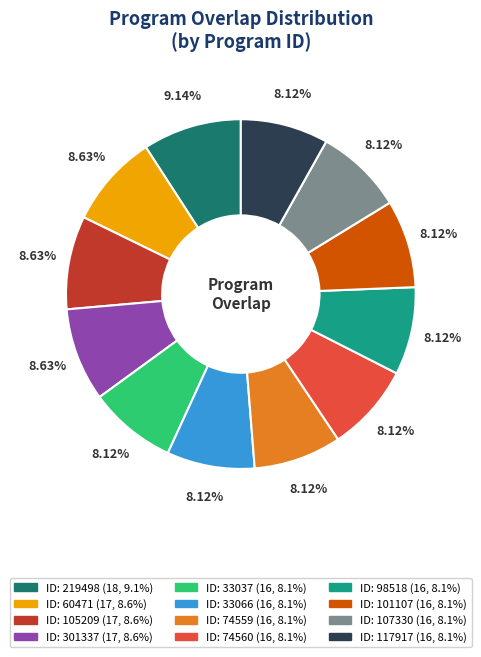

Is there any slice that represents more than half of the pie?

No